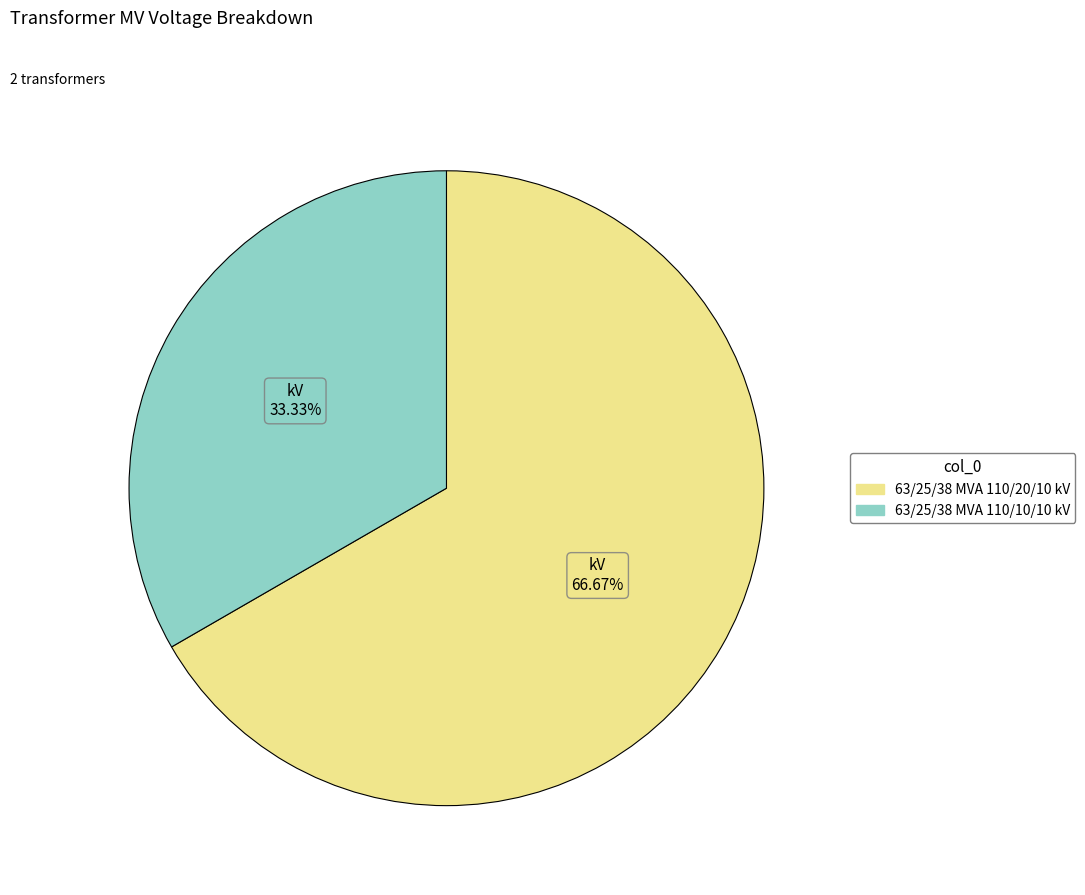

Is there any slice that represents more than half of the pie?

Yes